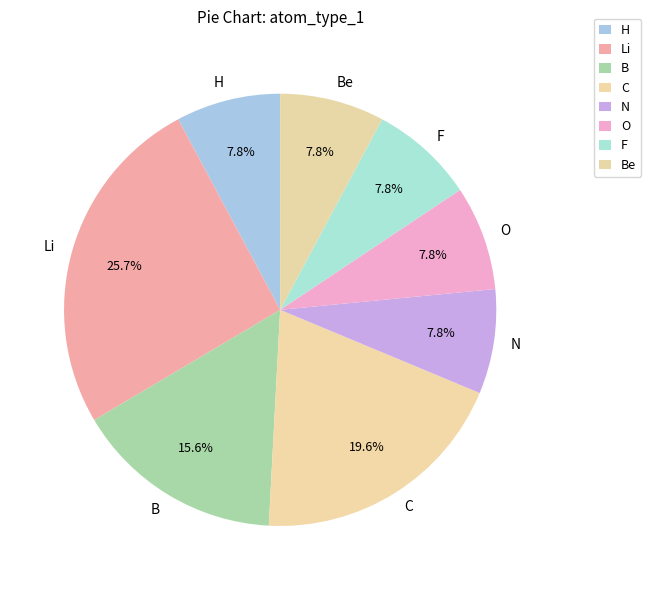

Approximately how many times larger is the value at C compared to H?

2.5